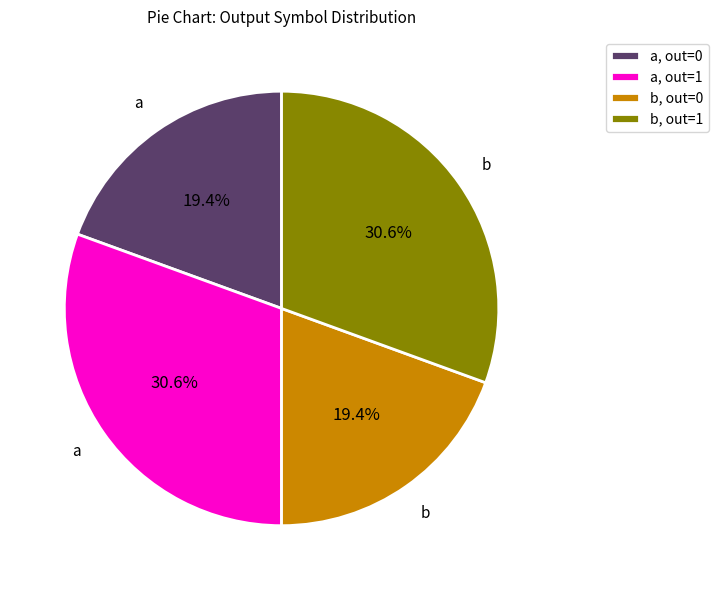

What portion of the pie excludes a, out=1?

69.4%